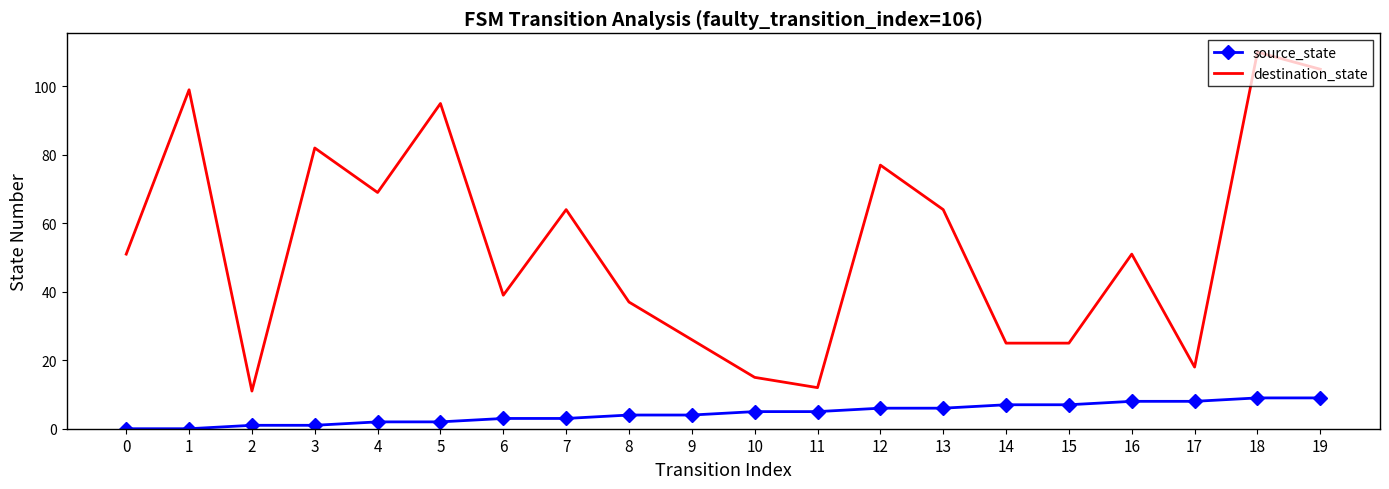

What is the difference between the maximum and minimum values in the destination_state series?

99